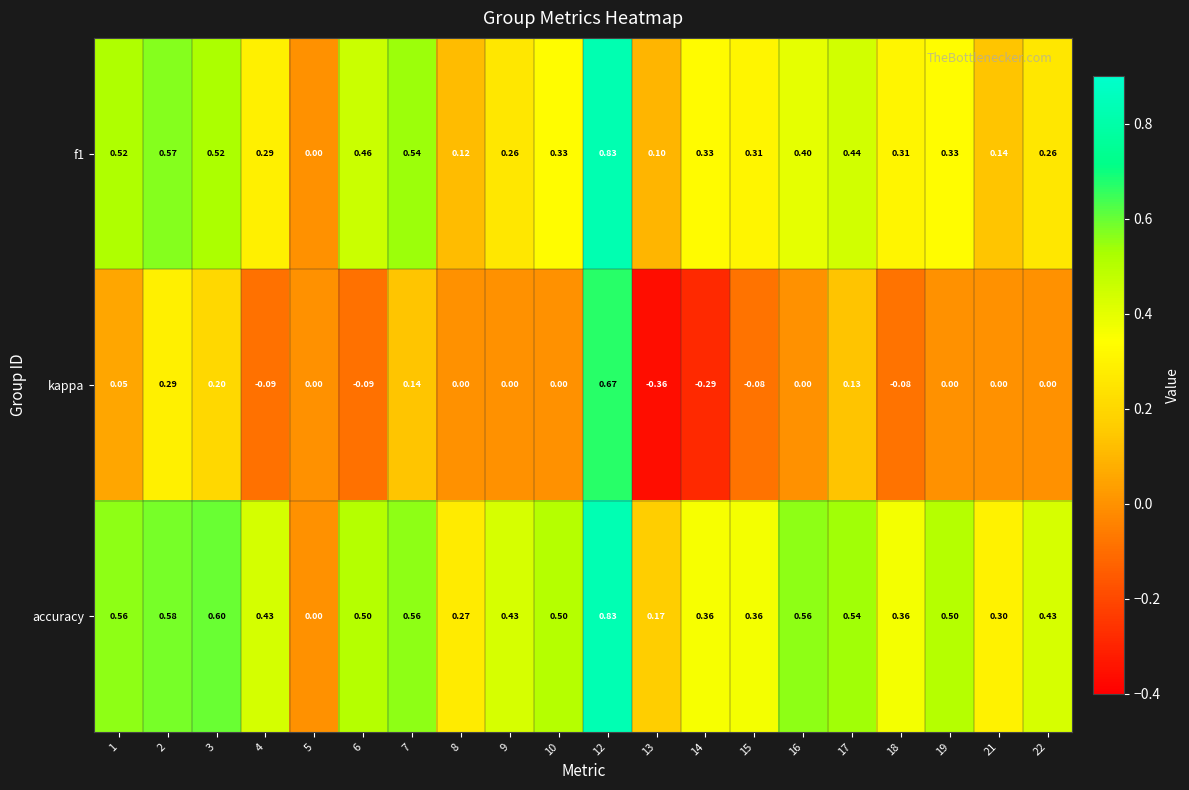

Which series has the largest total across all categories?

accuracy